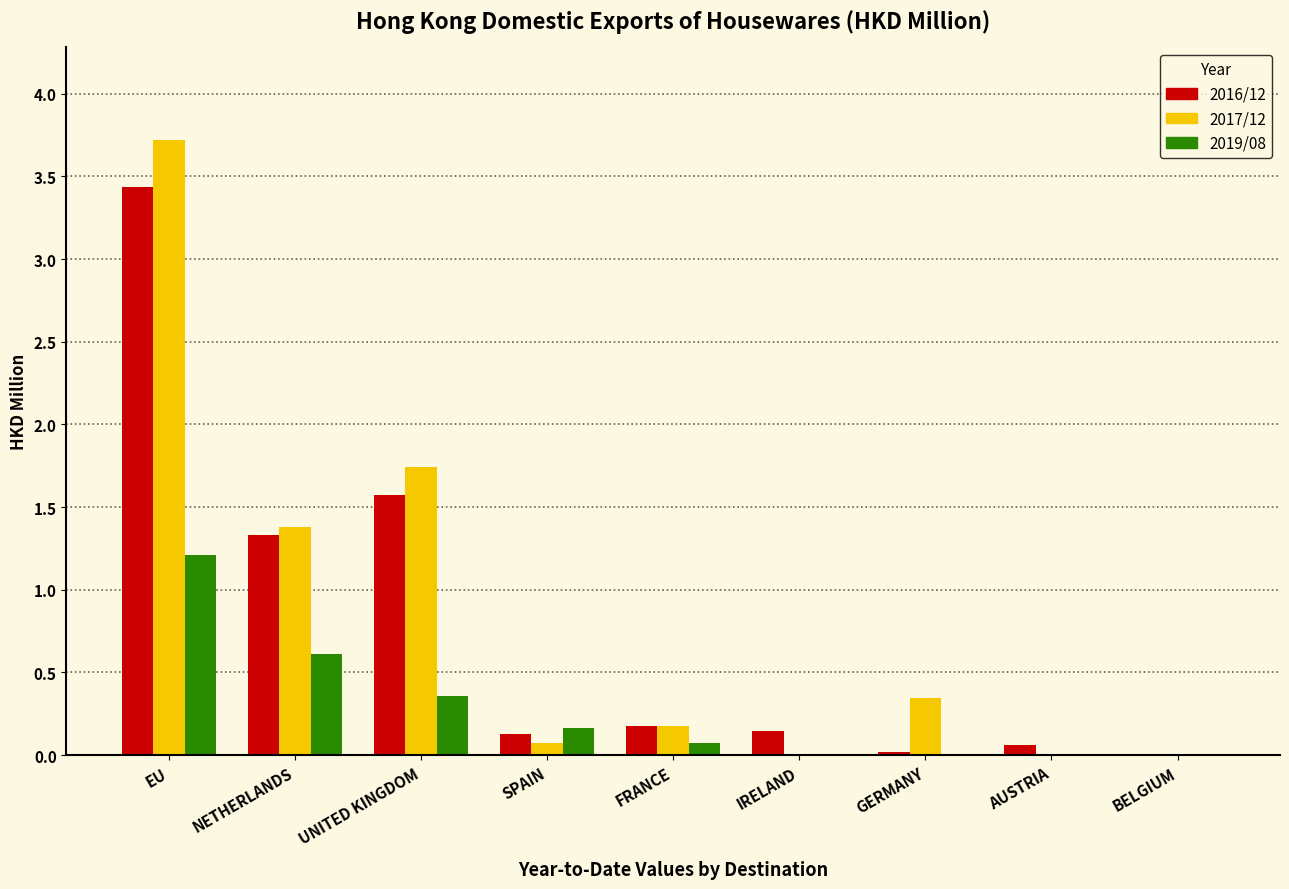

At which category does the chart reach its peak across all series?

EU